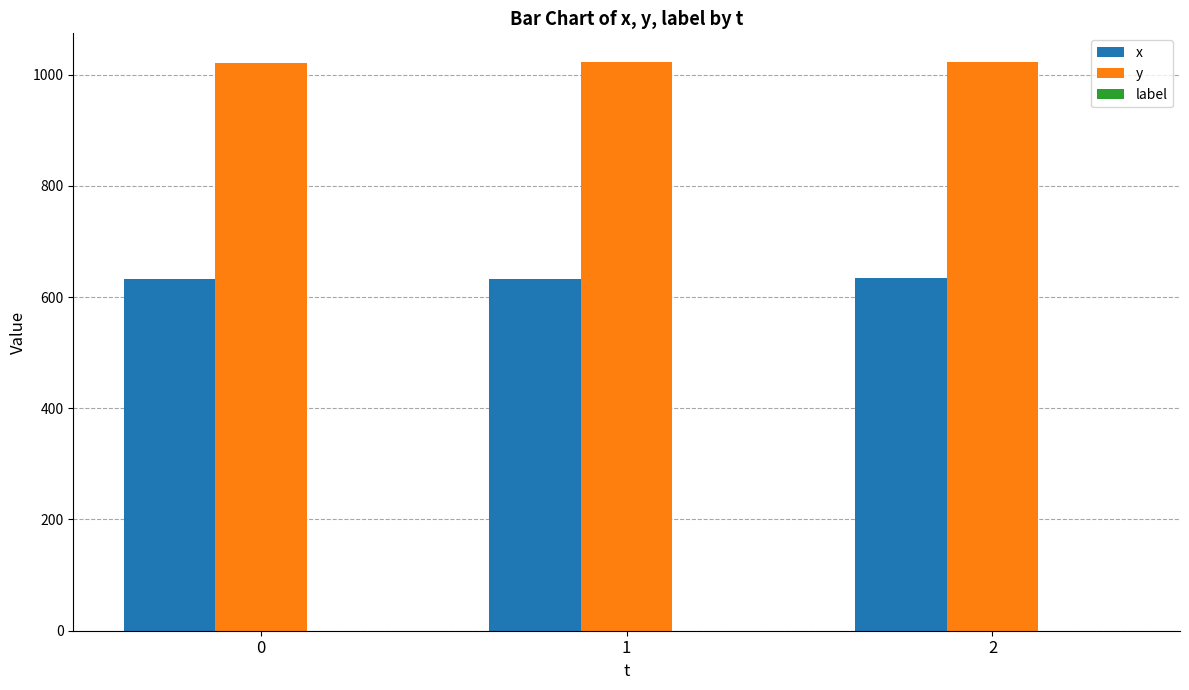

Is it true that y equals 1520 at 1?

False